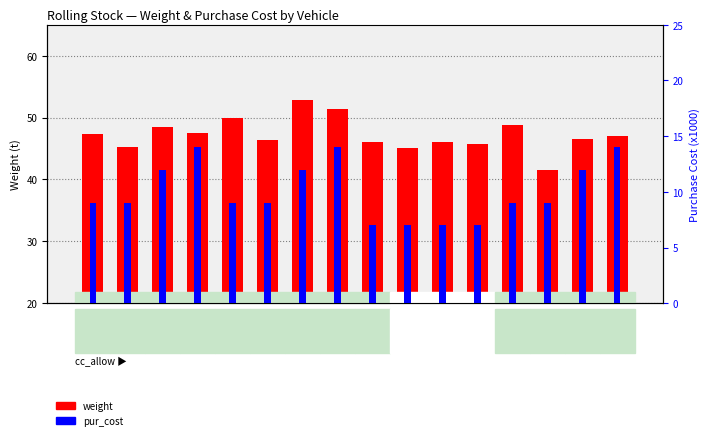

Reading left to right, list all the values displayed in this chart.

weight: YZ25G=47.3	RZ25G=45.3	YW25G=48.5	RW25G=47.5	YZ25T=50.0	RZ25T=46.4	YW25T=52.9	RW25T=51.3	CA25T=46.0	XL25G=45.1	XL25K=46.0	XL25T=45.7	YZ25K=48.8	RZ25K=41.6	YW25K=46.5	RW25K=47.0
pur_cost: YZ25G=9.0	RZ25G=9.0	YW25G=12.0	RW25G=14.0	YZ25T=9.0	RZ25T=9.0	YW25T=12.0	RW25T=14.0	CA25T=7.0	XL25G=7.0	XL25K=7.0	XL25T=7.0	YZ25K=9.0	RZ25K=9.0	YW25K=12.0	RW25K=14.0